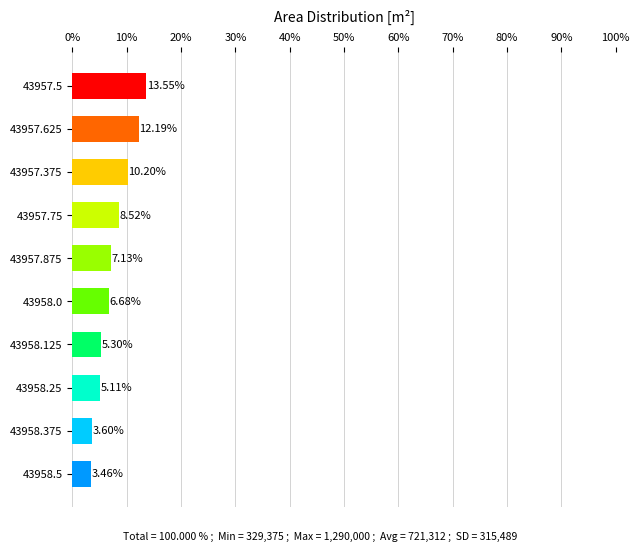

How many values exceed 7?

5